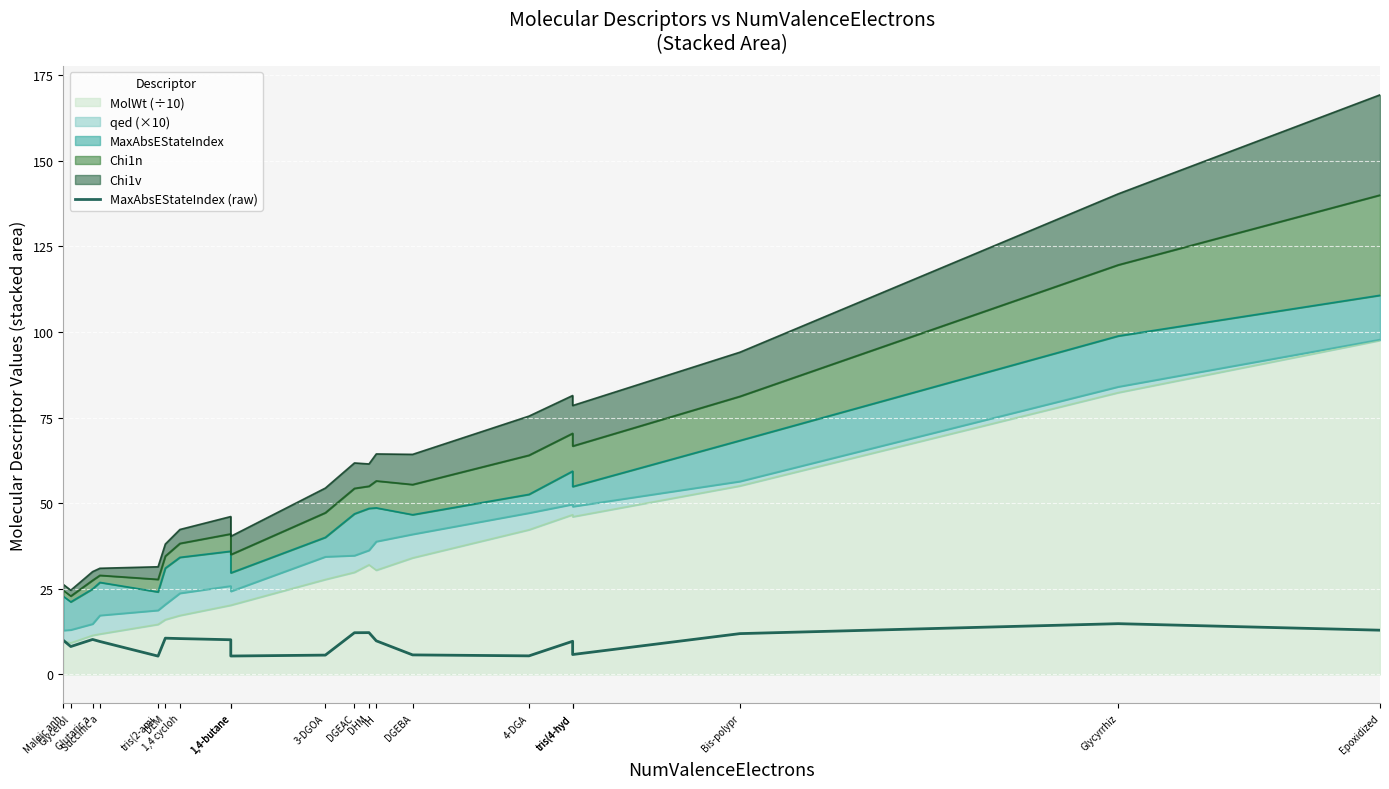

Which has a higher value, DHM or 1,4 cycloh?

DHM